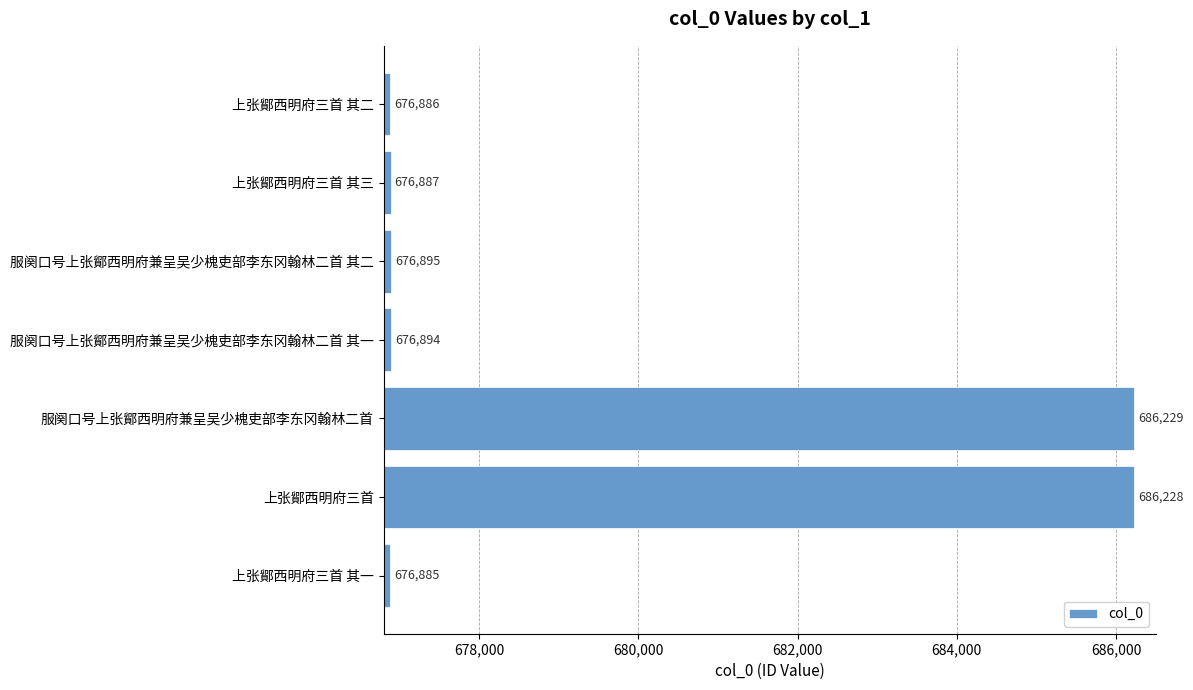

Which category has the highest value across all series?

服阕口号上张鄮西明府兼呈吴少槐吏部李东冈翰林二首